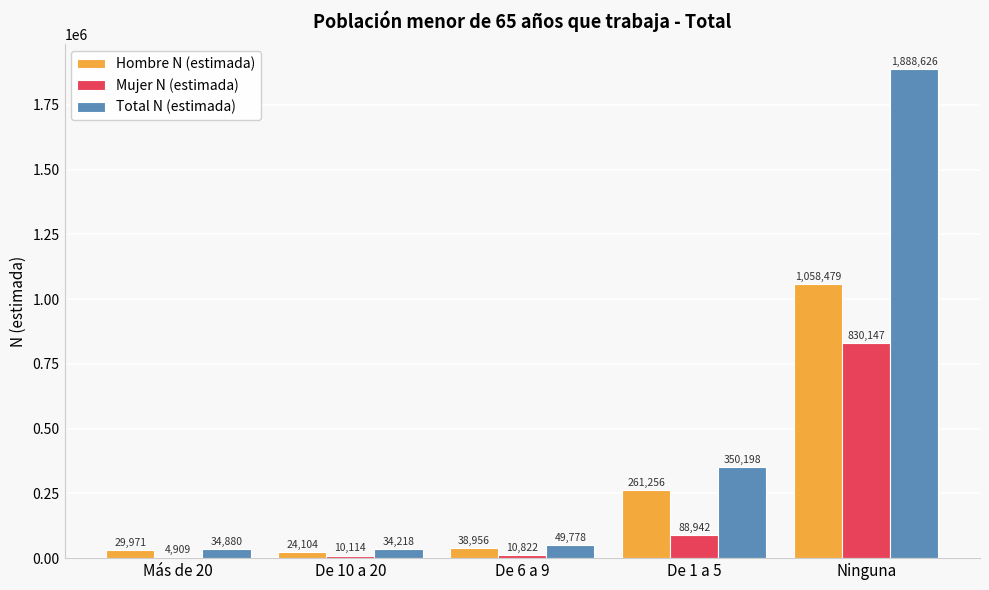

Is it true that Total N (estimada) equals 2523079 at Ninguna?

False